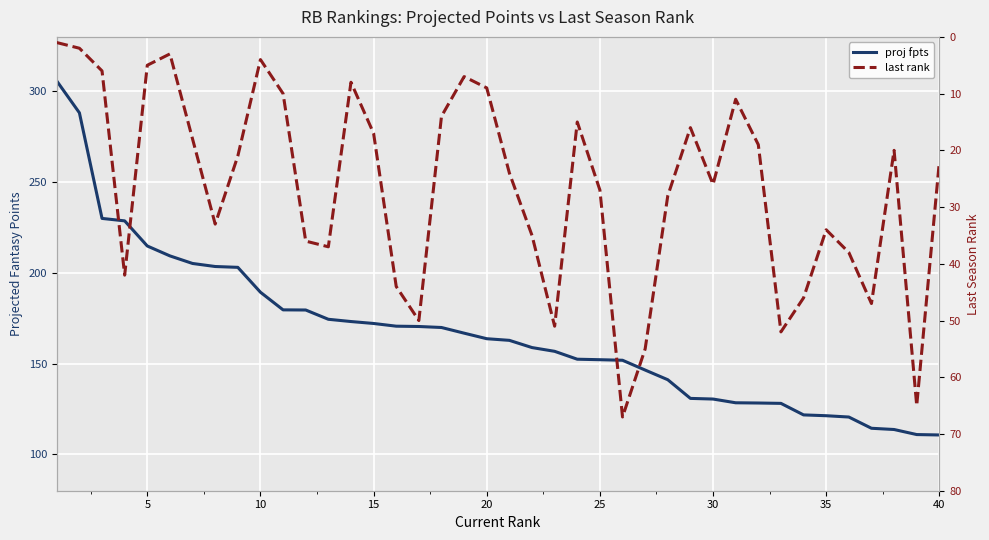

Which series has the largest range (max minus min)?

proj fpts